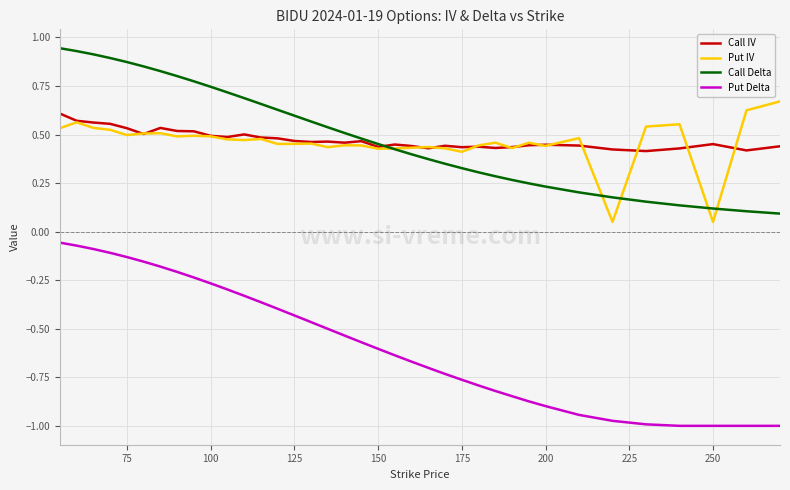

True or false: Put Delta and Call IV cross at least once.

False